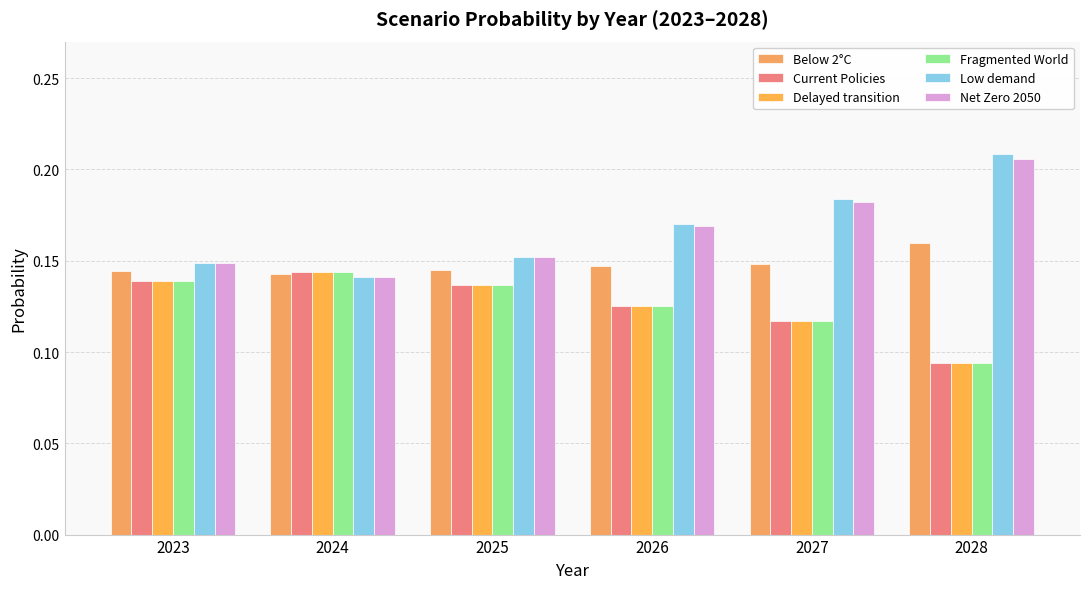

What is the value of the Current Policies bar at the 3rd from the left?

0.1